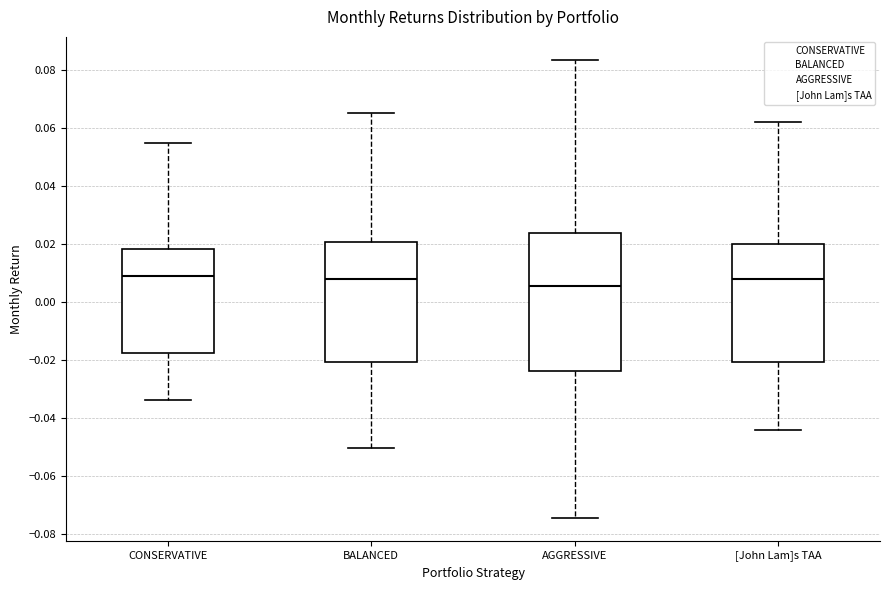

Which box is the tallest, from its lower edge to its upper edge?

AGGRESSIVE